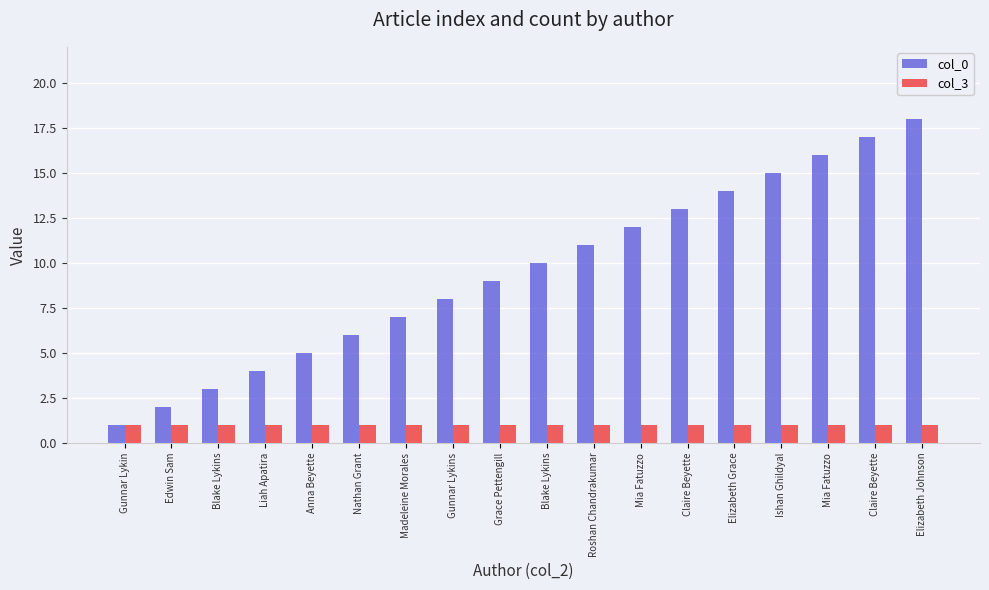

How many bars are there in total?

36